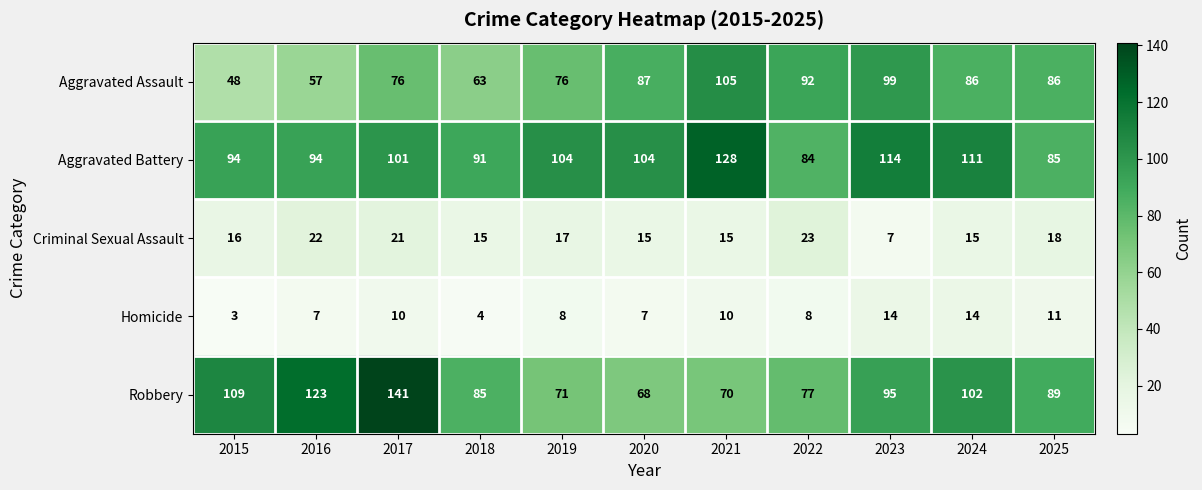

Which series changed the most between 2016 and 2021?

Robbery